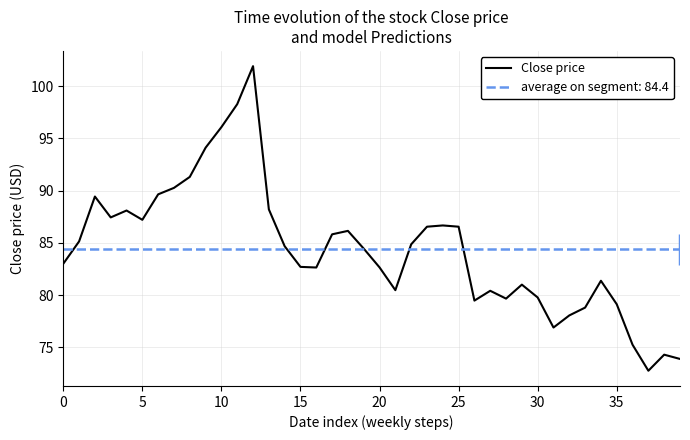

The Close price series shows 112.6 at 0. True or false?

False